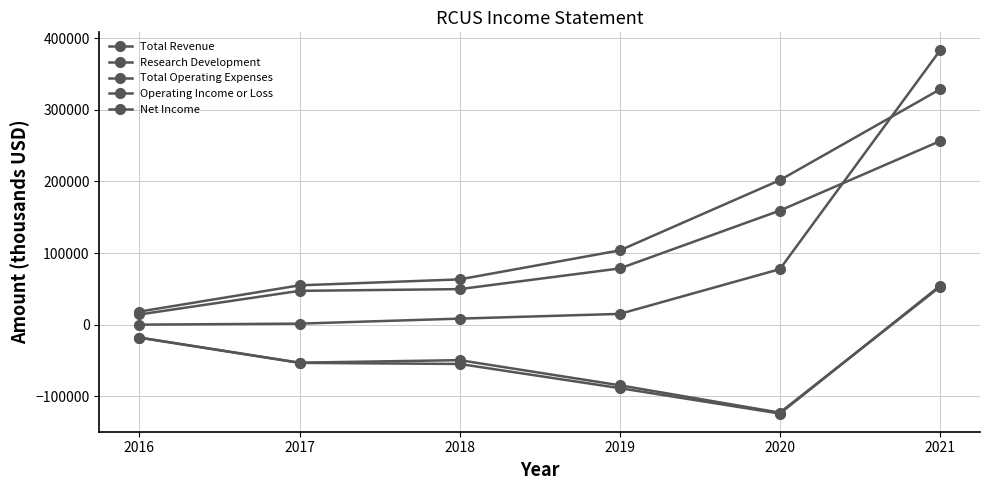

What is the difference between the maximum and minimum values in the Net Income series?

175700